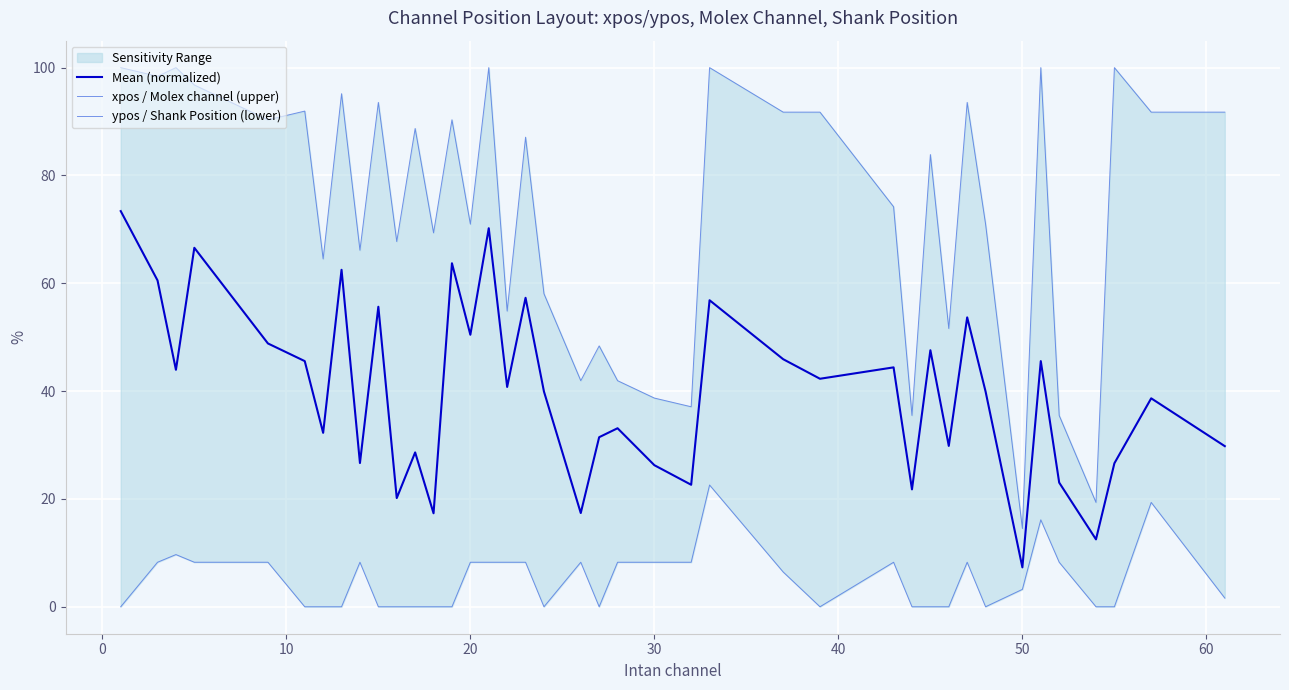

The value of Mean (normalized) at 50 is 7.3. True or false?

True